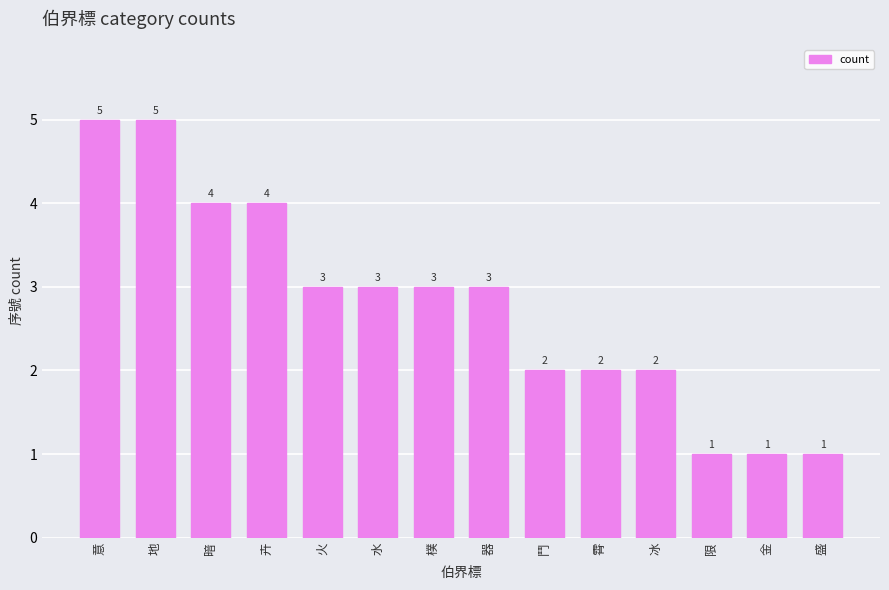

Reading right to left, transcribe all the data shown in this chart.

盛=1	金=1	限=1	冰=2	霄=2	鬥=2	器=3	樸=3	水=3	火=3	卉=4	暗=4	地=5	意=5